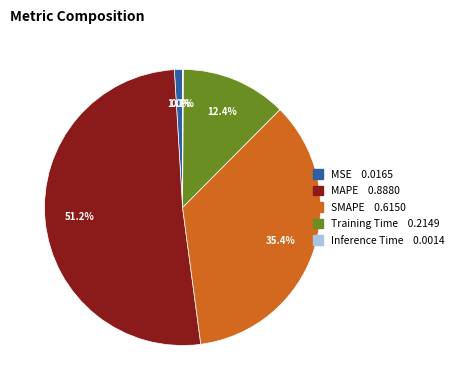

Which has a higher value, MAPE or Training Time?

MAPE